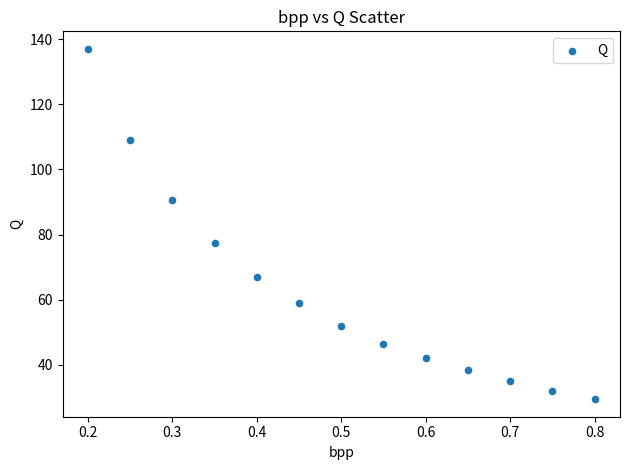

What is the range of X values (max minus min)?

0.6